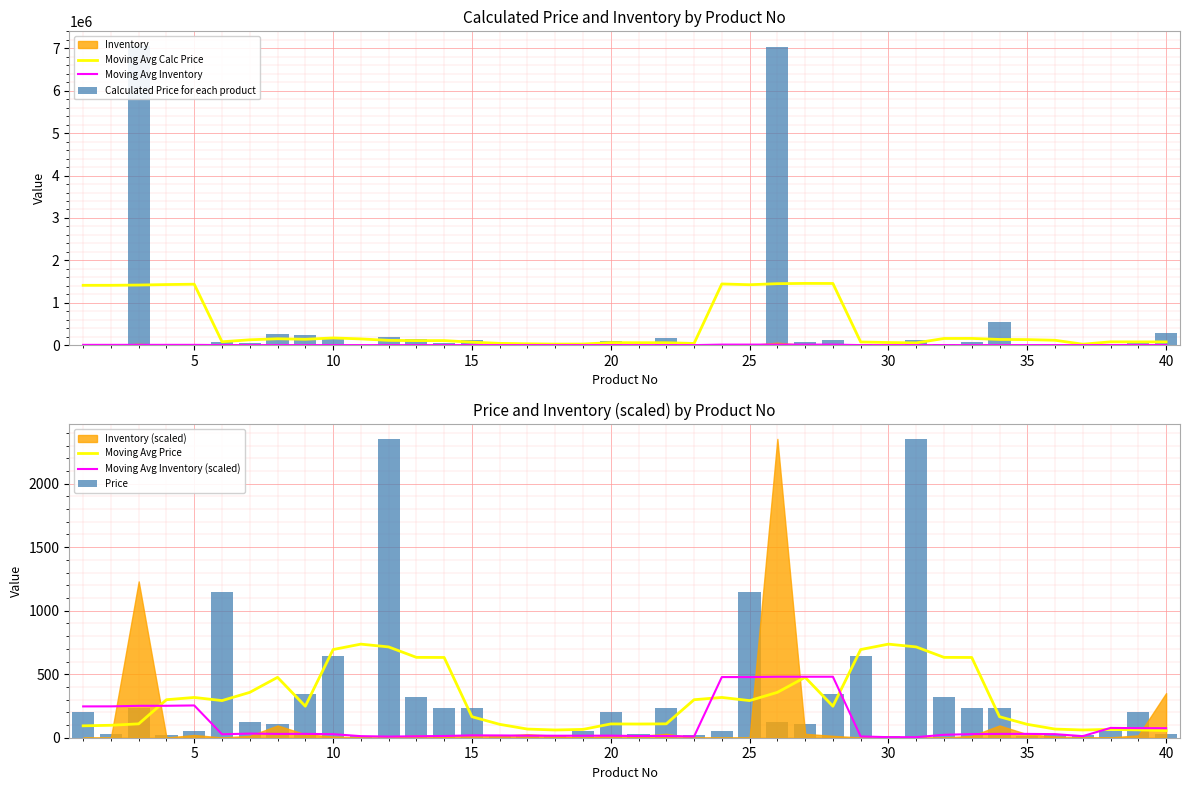

What is the label of the 30th bar from the left?

29